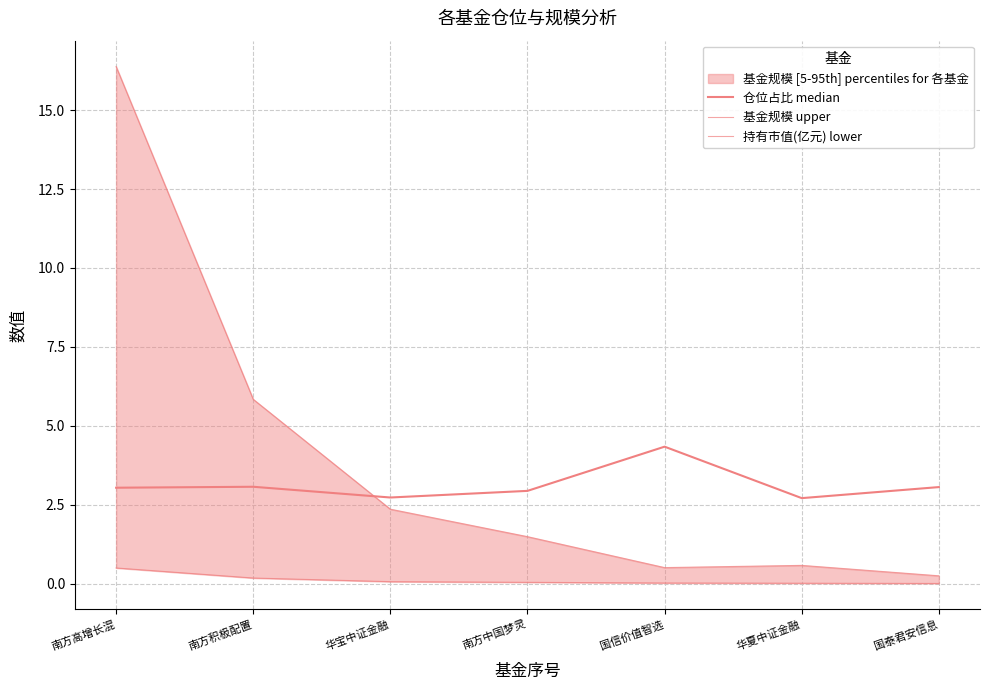

Rank the categories by 持有市值(亿元) lower value from lowest to highest.

国泰君安信息, 华夏中证金融, 国信价值智选, 南方中国梦灵, 华宝中证金融, 南方积极配置, 南方高增长混